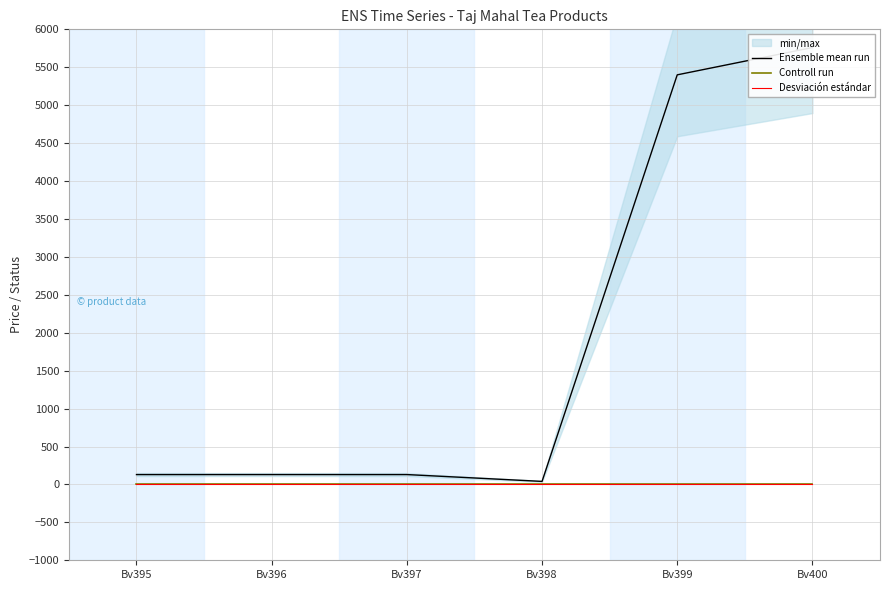

What are all the series names shown in the legend?

Ensemble mean run, Controll run, Desviación estándar